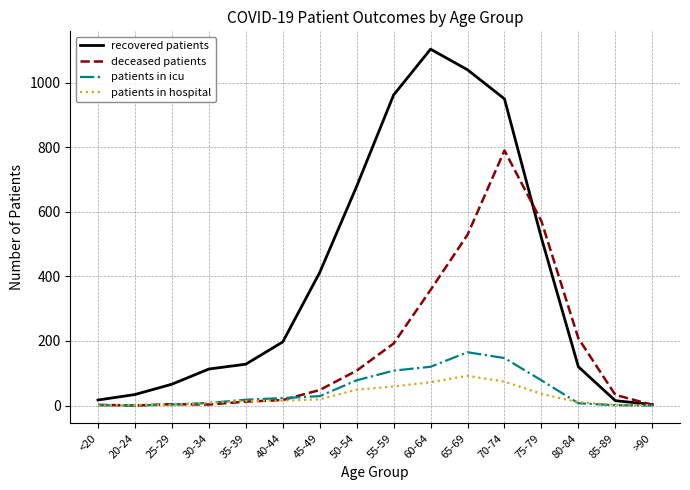

What is the sum of the patients in icu values at 45-49 and 20-24?

29